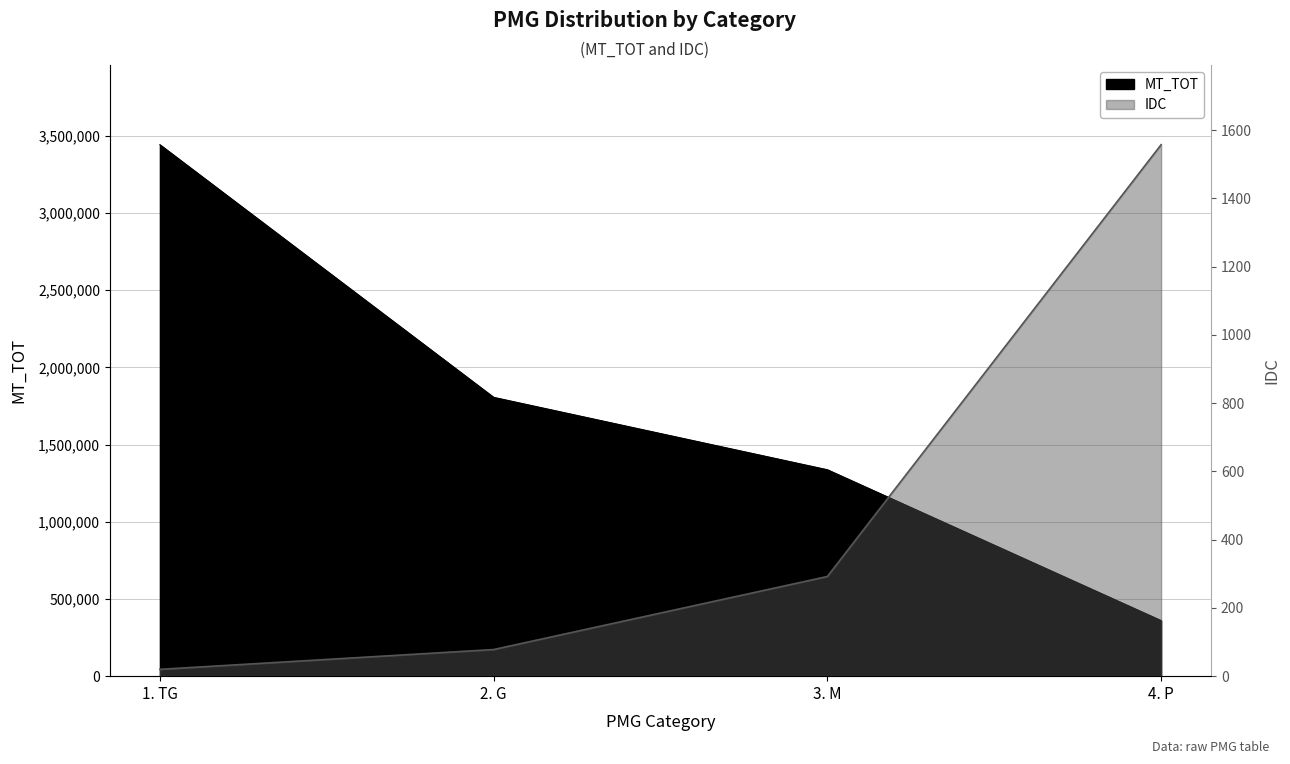

The IDC series shows 160.1 at 3. M. True or false?

False